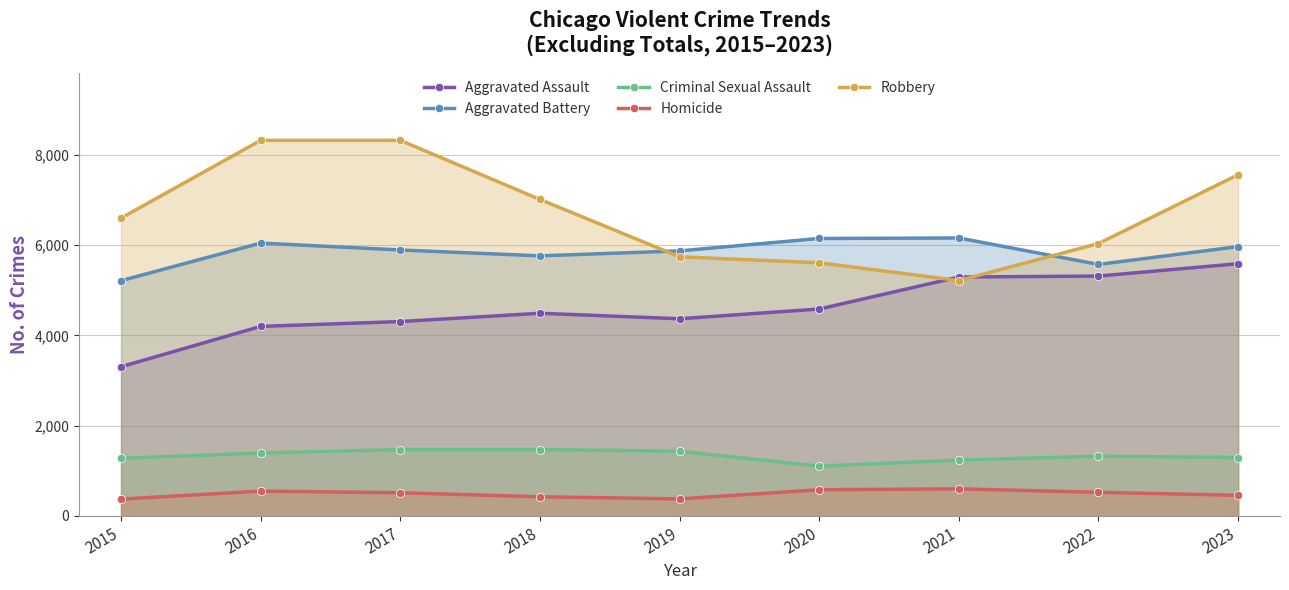

At which label is Aggravated Battery closest to 5687?

2018